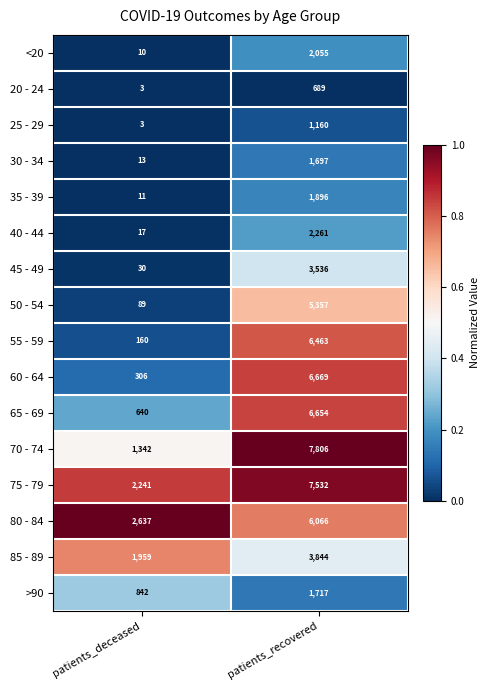

True or false: >90 has a value of 421 at patients_recovered.

False